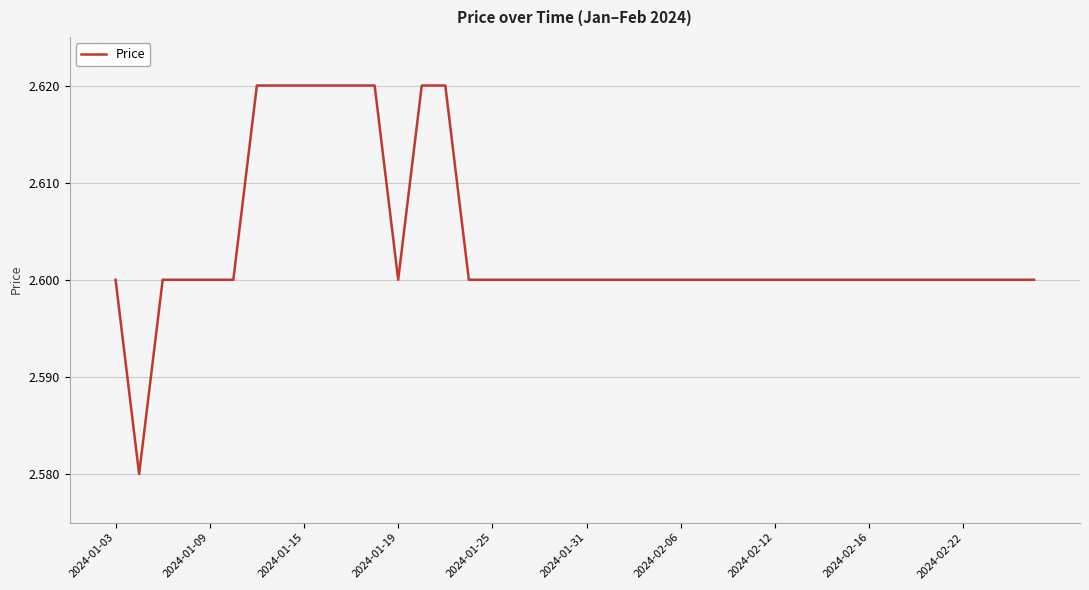

Is this an area chart (filled region under the line)?

No